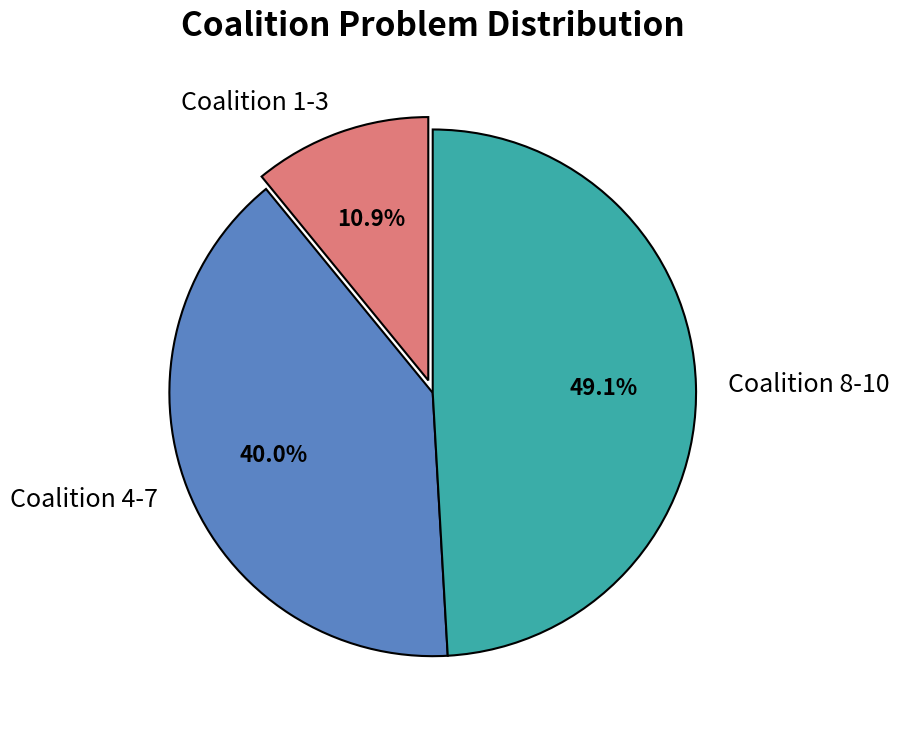

Is there any slice that represents more than half of the pie?

No